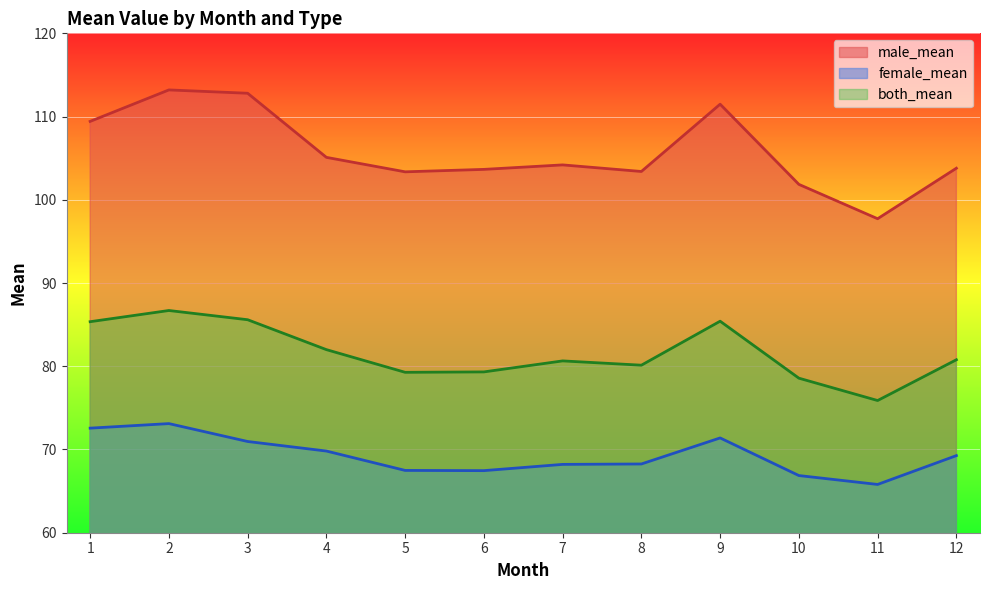

List the series in order of their overall mean, lowest first.

female_mean, both_mean, male_mean